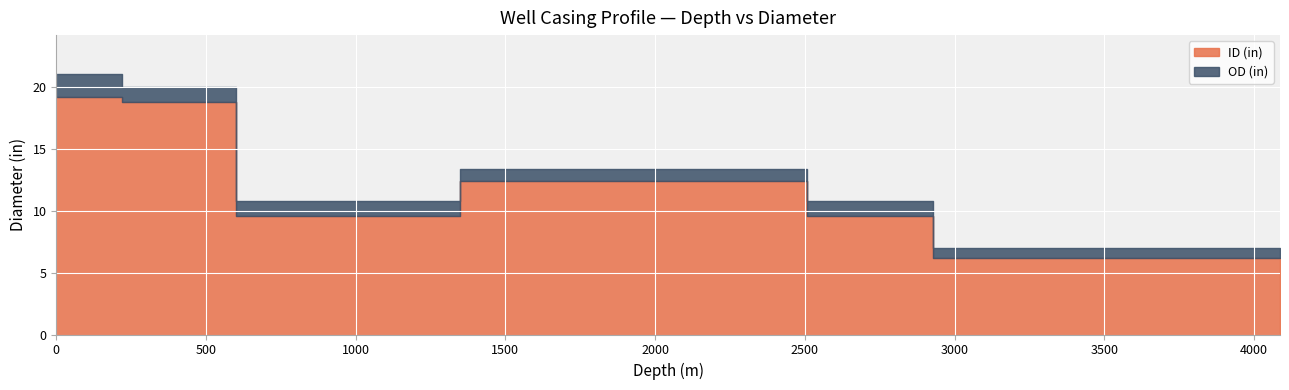

What is the maximum value shown in the chart?

21.0